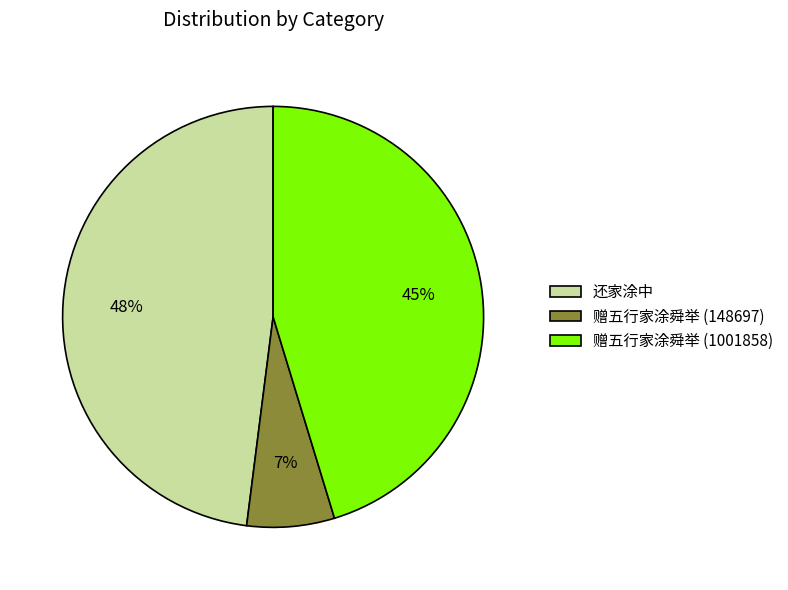

To the nearest percent, what portion does 赠五行家涂舜举 (148697) represent?

7%